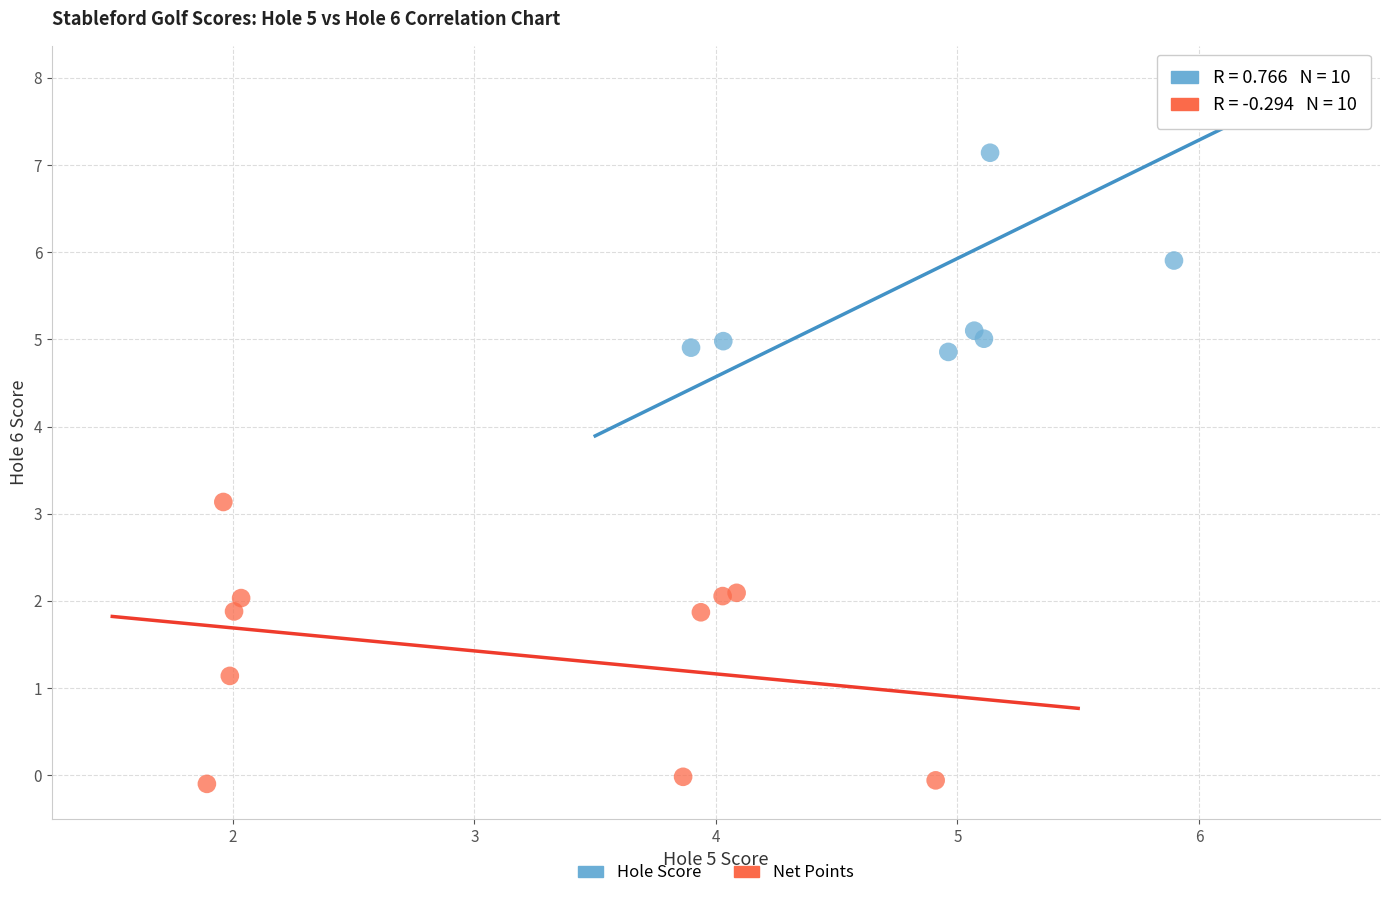

Which series reaches the maximum Y coordinate?

Hole Score